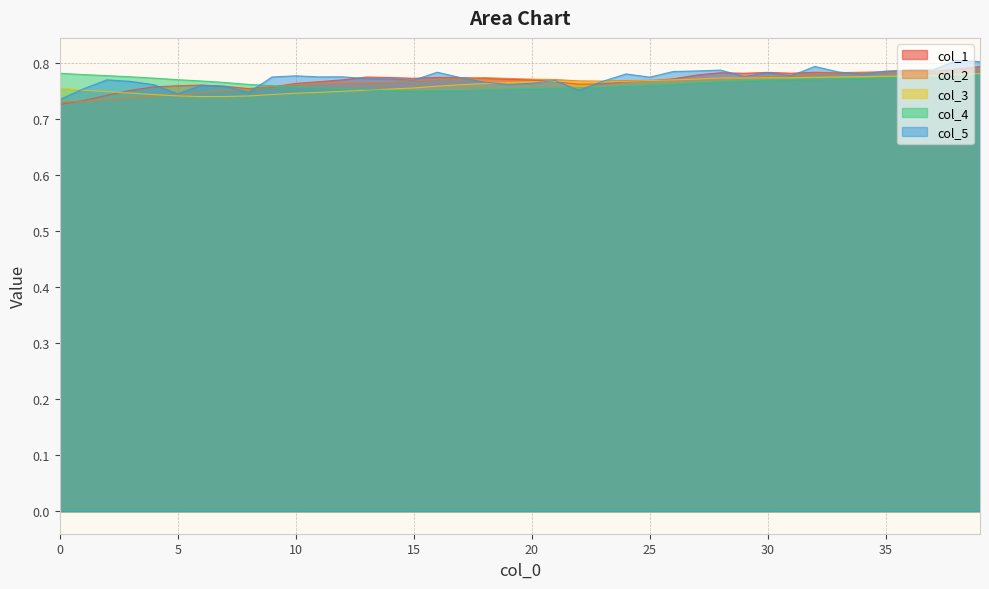

Count the col_2 values in the range 0 to 1.

40